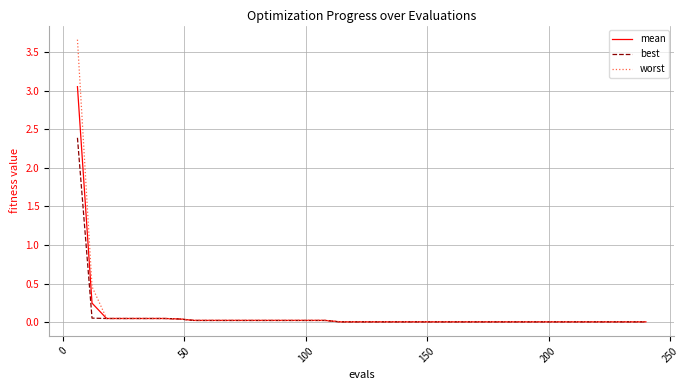

How many lines are shown in the chart?

3